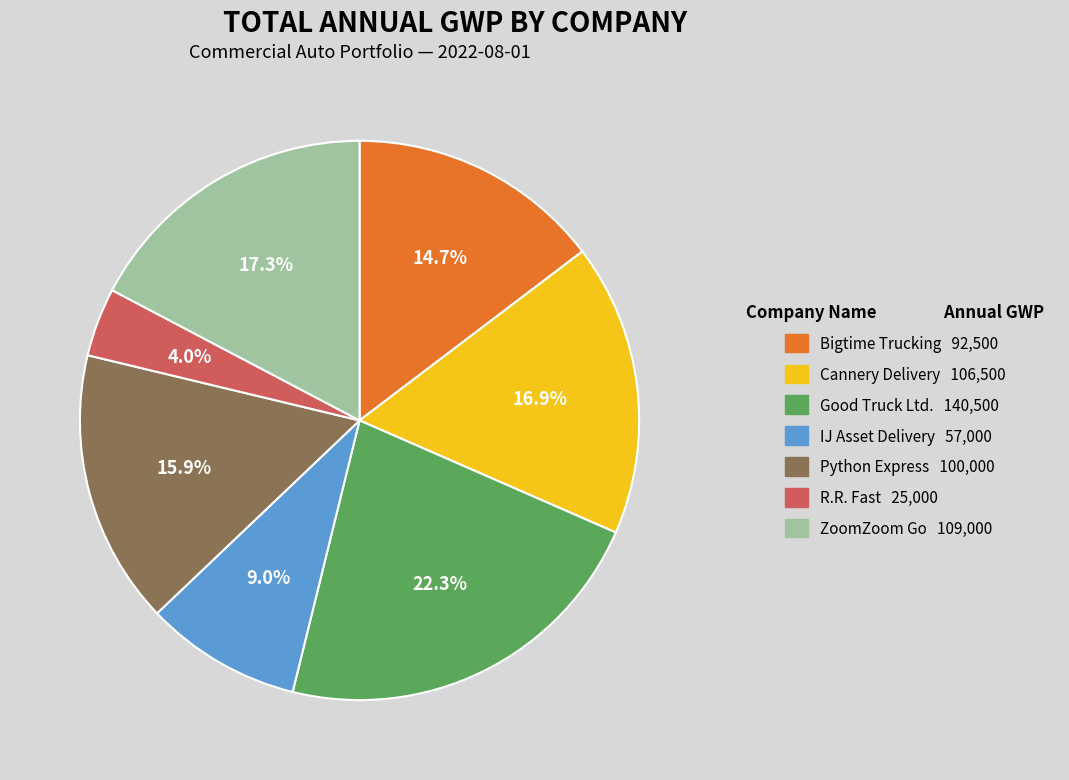

Is Cannery Delivery the majority of the pie?

No